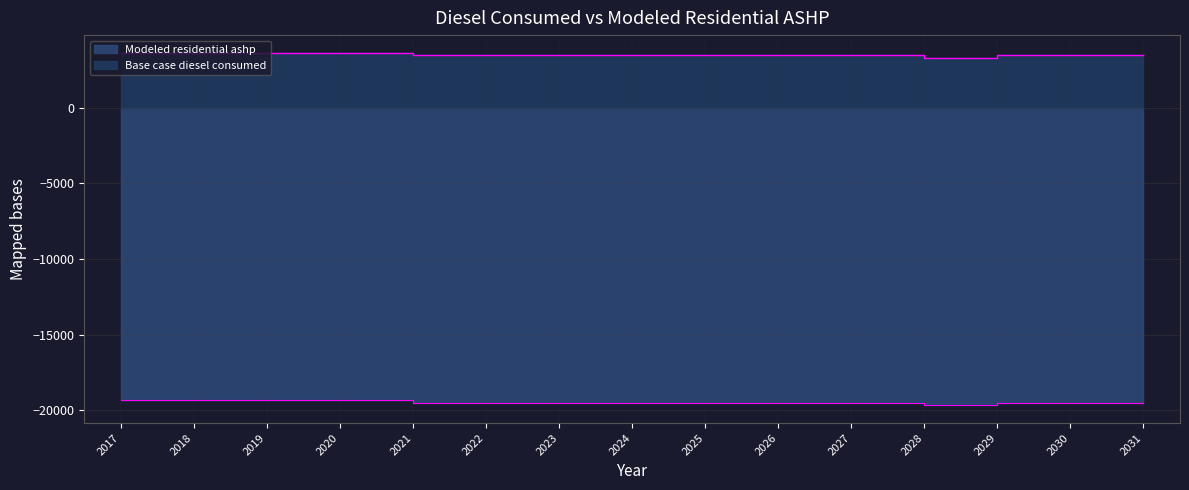

Reading left to right, transcribe all the data shown in this chart.

Base case diesel consumed: 2017=-19327.0	2018=-19327.0	2019=-19327.0	2020=-19327.0	2021=-19496.8	2022=-19496.8	2023=-19496.8	2024=-19496.8	2025=-19496.8	2026=-19496.8	2027=-19496.8	2028=-19666.6	2029=-19496.8	2030=-19496.8	2031=-19496.8
Modeled residential ashp: 2017=3628.7	2018=3628.7	2019=3628.7	2020=3628.7	2021=3458.9	2022=3458.9	2023=3458.9	2024=3458.9	2025=3458.9	2026=3458.9	2027=3458.9	2028=3289.1	2029=3458.9	2030=3458.9	2031=3458.9